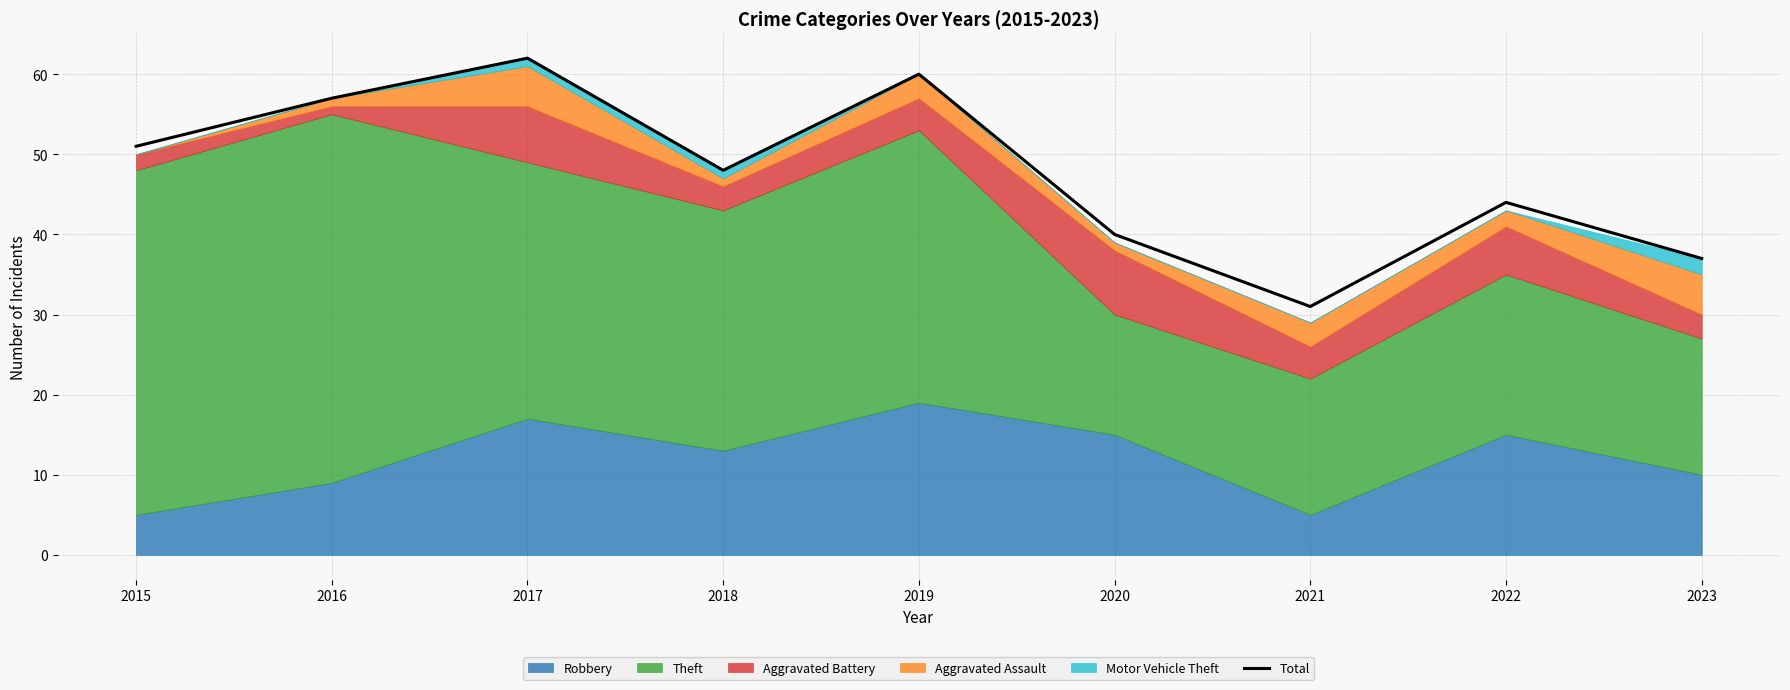

The chart shows a value of 64 at 2020. True or false?

False